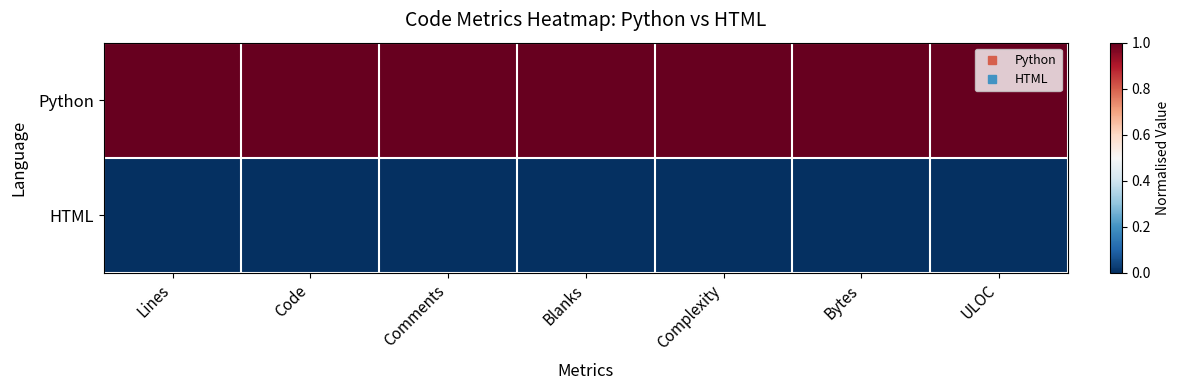

Reading left to right, what are all the values shown in this chart?

Python: Lines=1	Code=1	Comments=1	Blanks=1	Complexity=1	Bytes=1	ULOC=1
HTML: Lines=0	Code=0	Comments=0	Blanks=0	Complexity=0	Bytes=0	ULOC=0